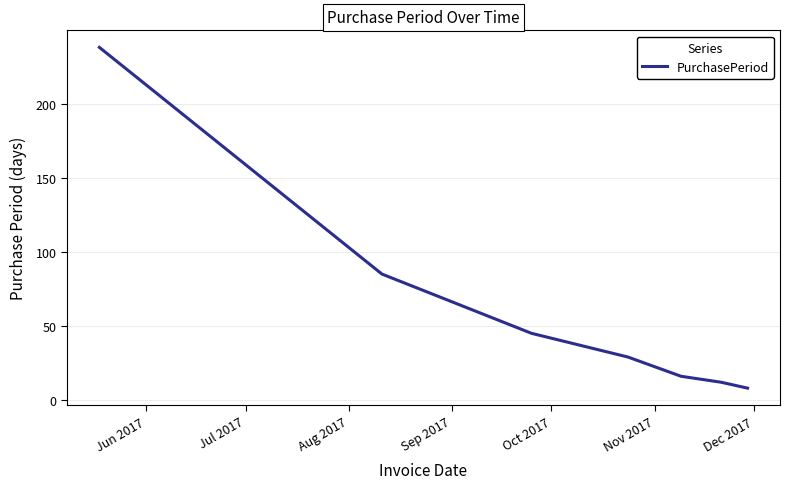

True or false: the data has more than 1 interior local peaks.

False